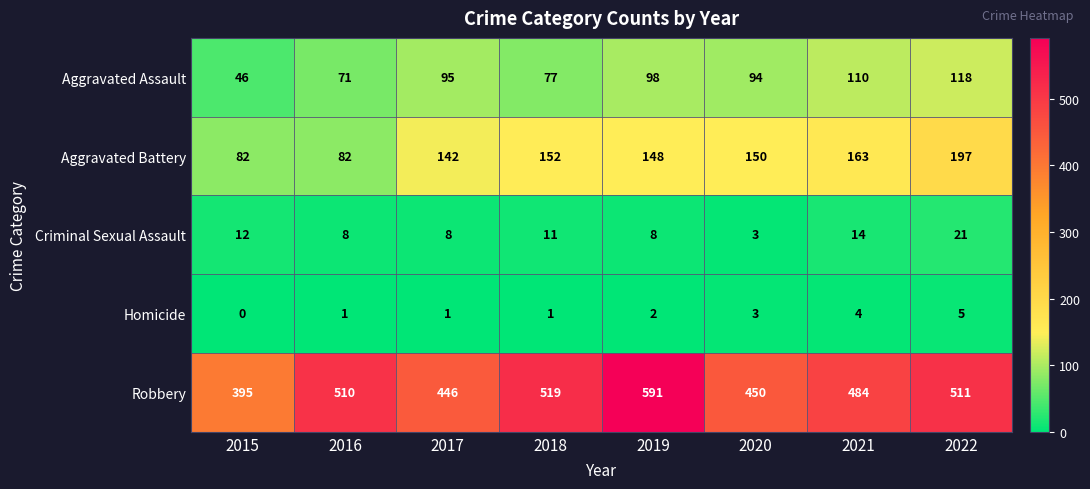

The value of Aggravated Battery at 2018 is 33. True or false?

False